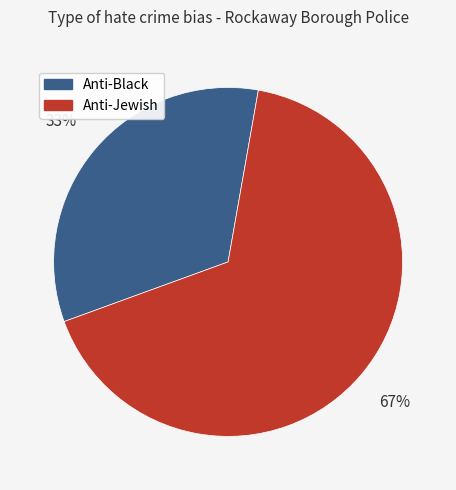

Does any single category account for the majority?

Yes